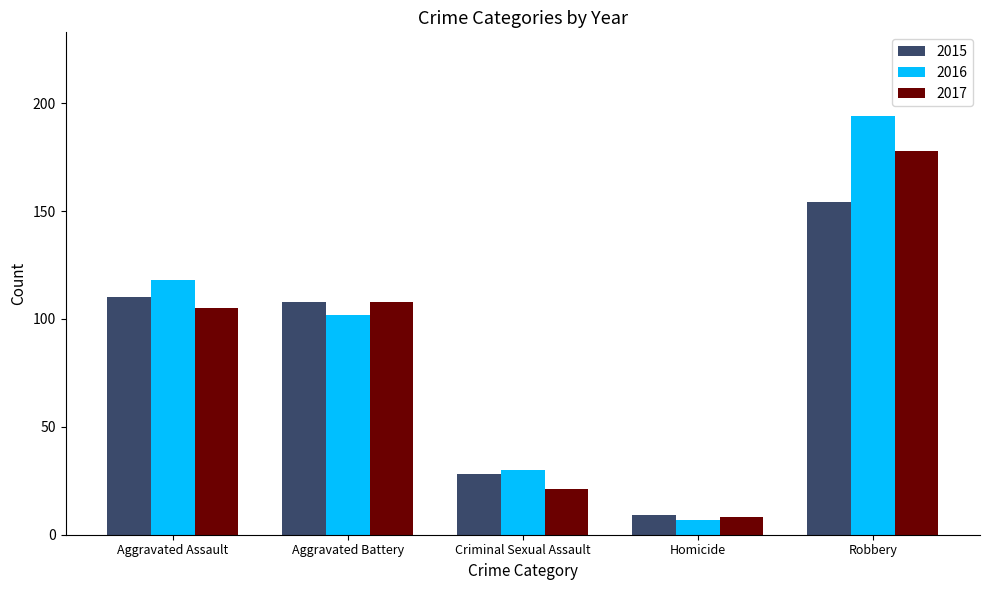

What is the maximum value shown in the chart?

194